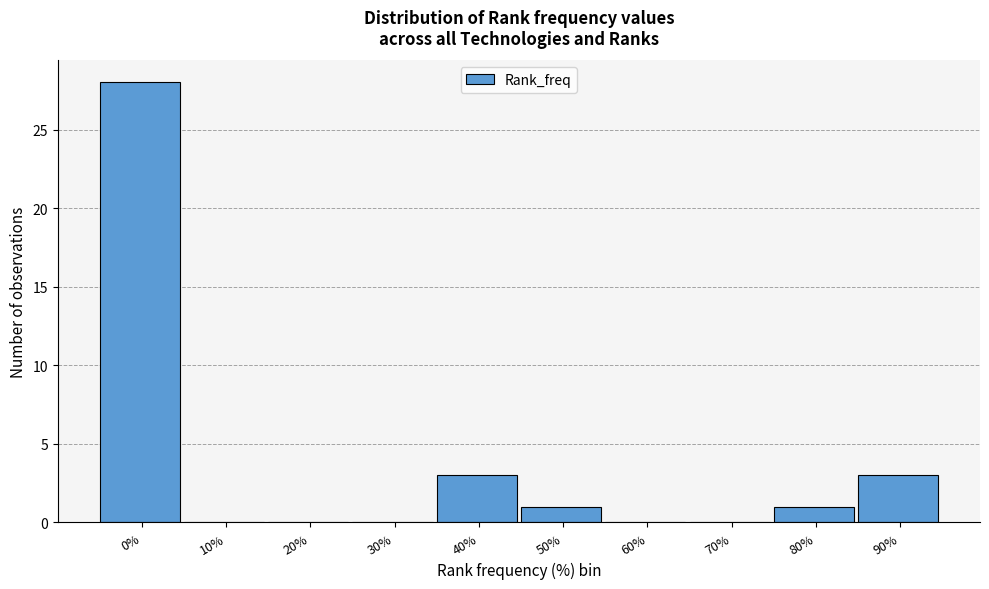

Reading right to left, what are all the values shown in this chart?

90%=3	80%=1	70%=0	60%=0	50%=1	40%=3	30%=0	20%=0	10%=0	0%=28